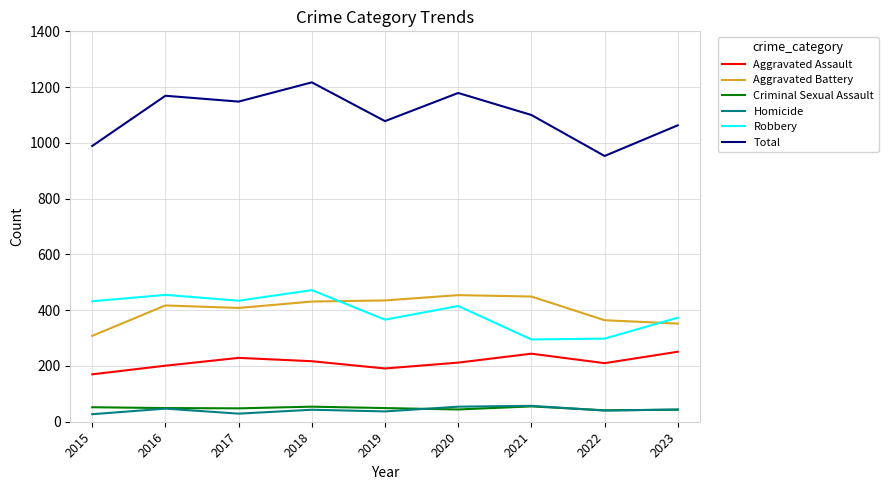

Which series changed the most between 2018 and 2020?

Robbery